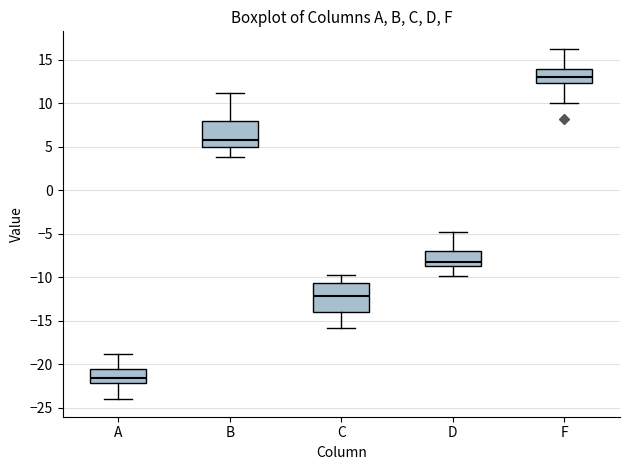

Reading left to right, transcribe this box plot: for each box, give where its median line is, the range the box spans, and where its two whiskers end, as read against the y-axis. The values are not printed on the chart, so give them approximately, as read against the axis.

A: median -21.5, box -22.0 to -20.5, whiskers -24.0 to -19.0
B: median 6.0, box 5.0 to 8.0, whiskers 4.0 to 11.0
C: median -12.0, box -14.0 to -10.5, whiskers -16.0 to -10.0
D: median -8.0, box -8.5 to -7.0, whiskers -10.0 to -5.0
F: median 13.0, box 12.5 to 14.0, whiskers 10.0 to 16.0